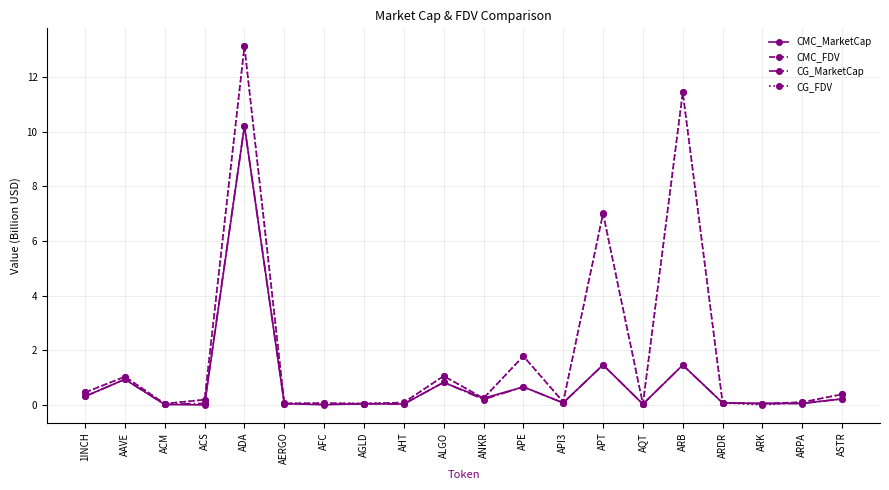

What is the maximum value for CG_MarketCap?

10.2